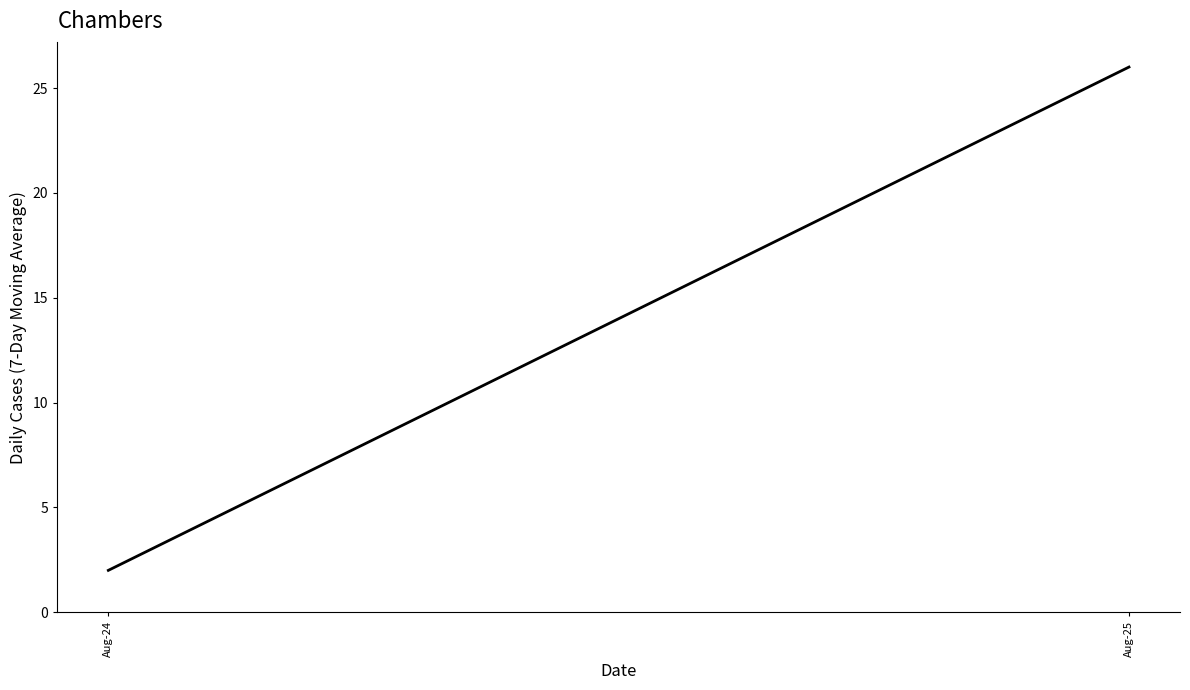

What is the sum of the values at Aug-24 and Aug-25?

28